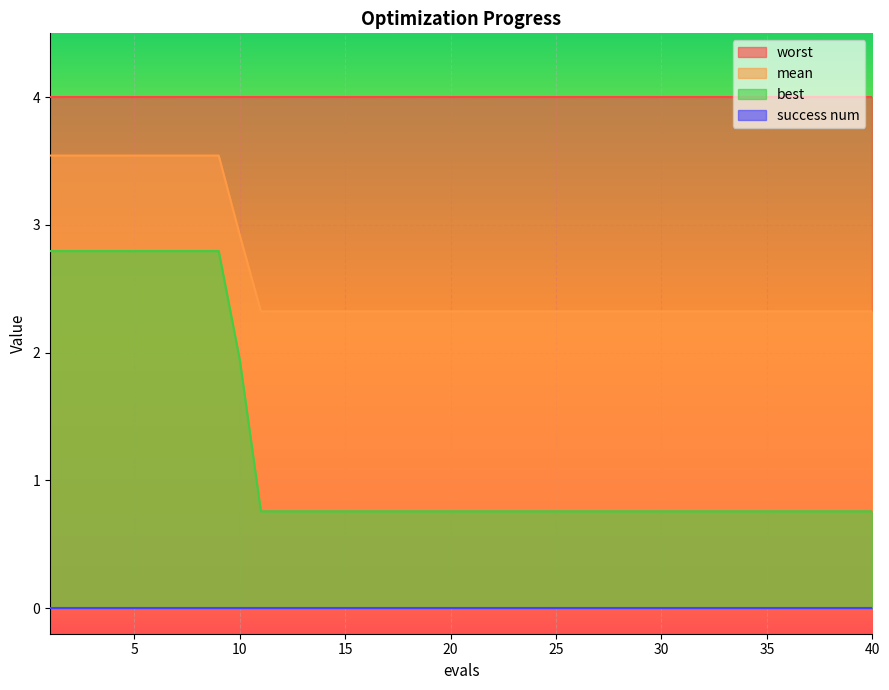

Which category has the highest value in the best series?

1